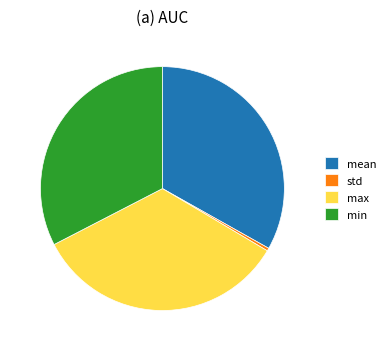

Which category has the biggest portion of the pie?

max